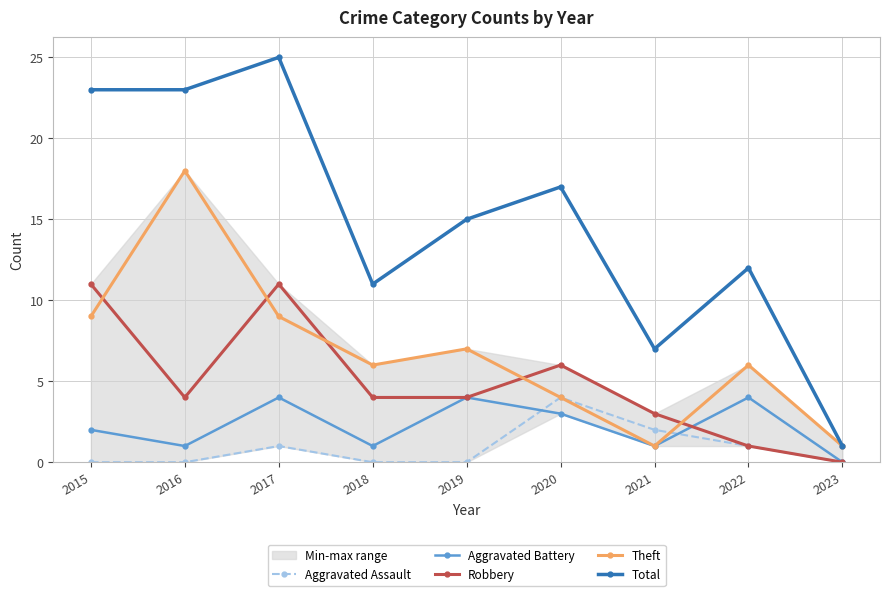

What is the difference between the highest and lowest values at 2015?

23